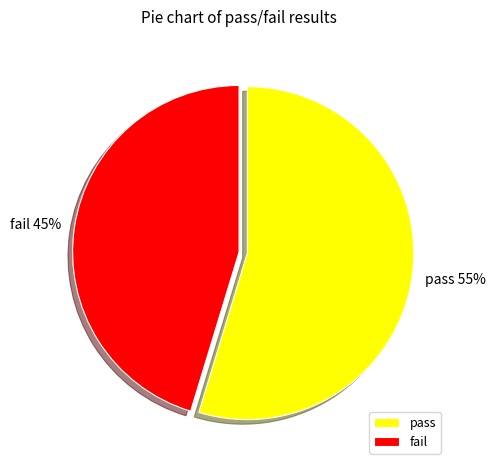

To the nearest percent, what is the average slice percentage?

50%